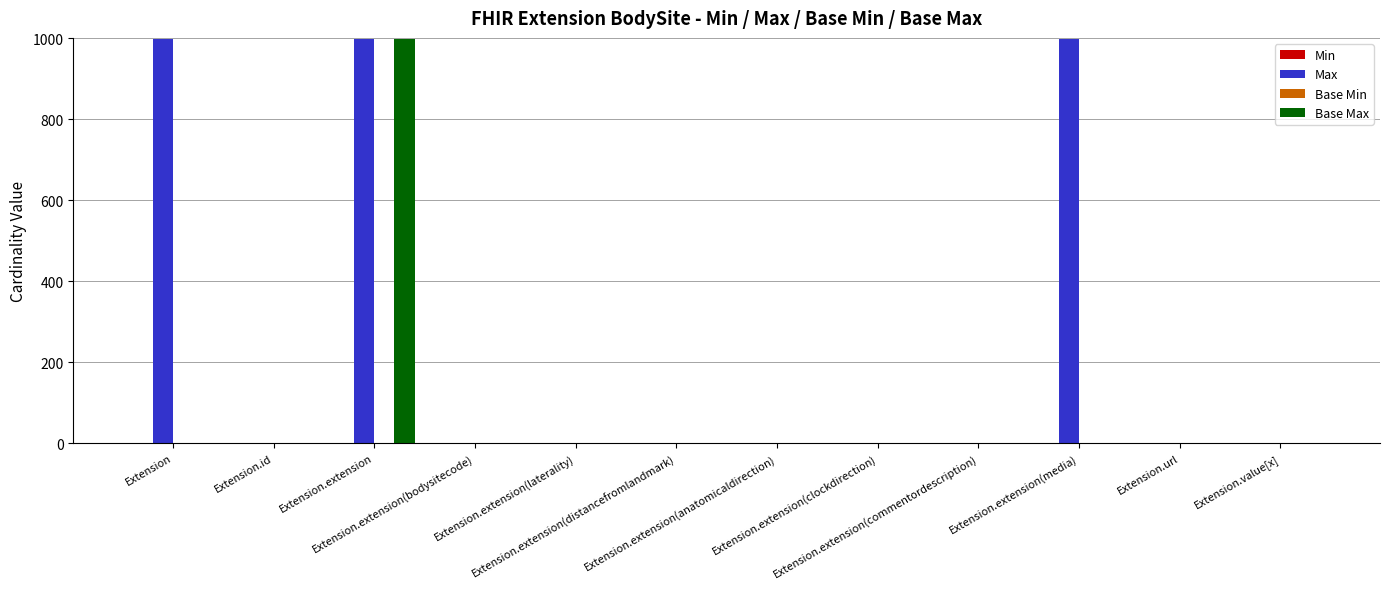

What is the maximum value shown in the chart?

999